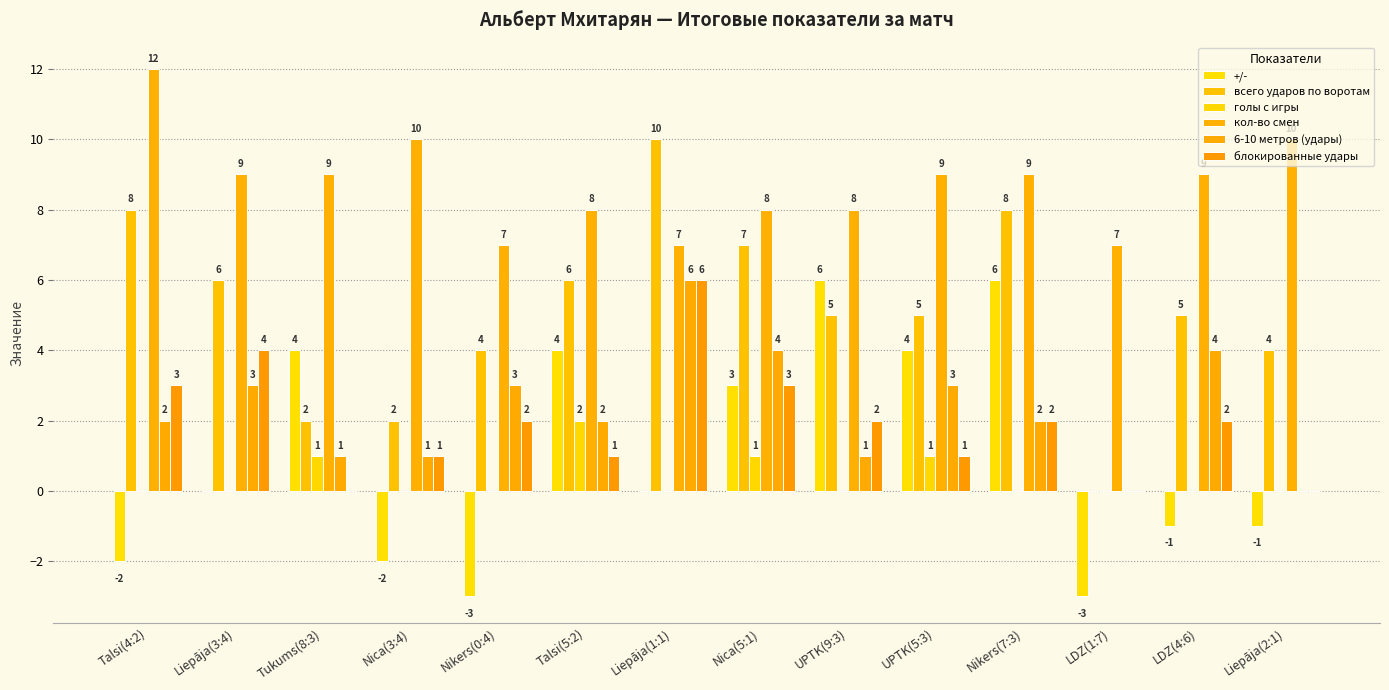

Where is голы с игры nearest to the value 1?

Tukums(8:3)